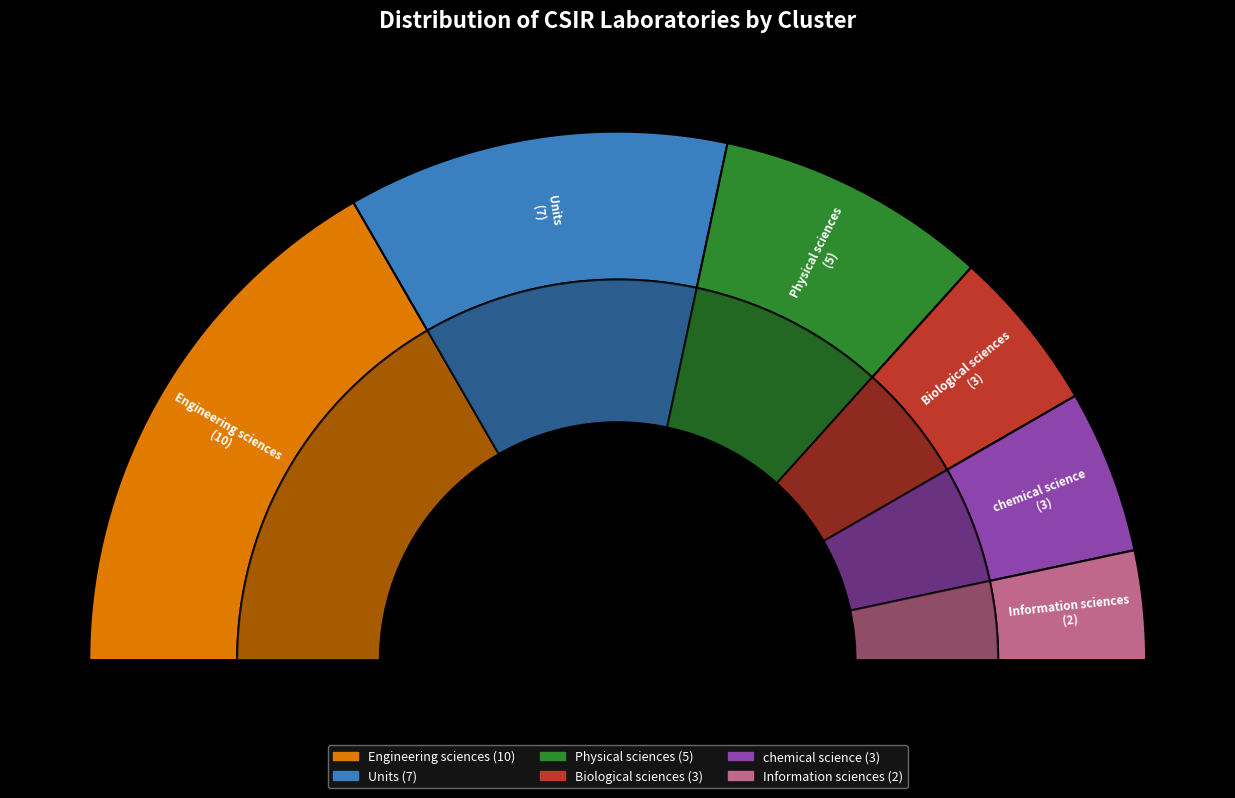

How many slices are in this pie chart?

6